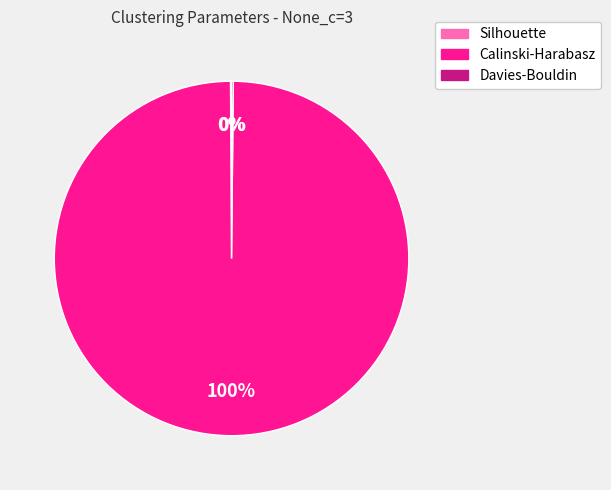

To the nearest percent, what portion does Calinski-Harabasz represent?

100%